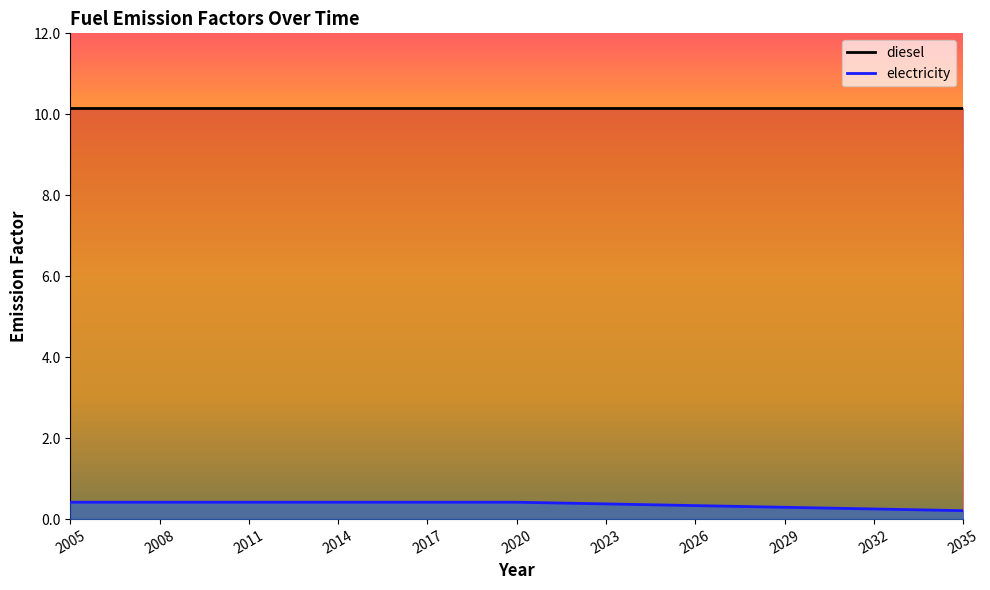

What is the smallest value displayed?

0.2